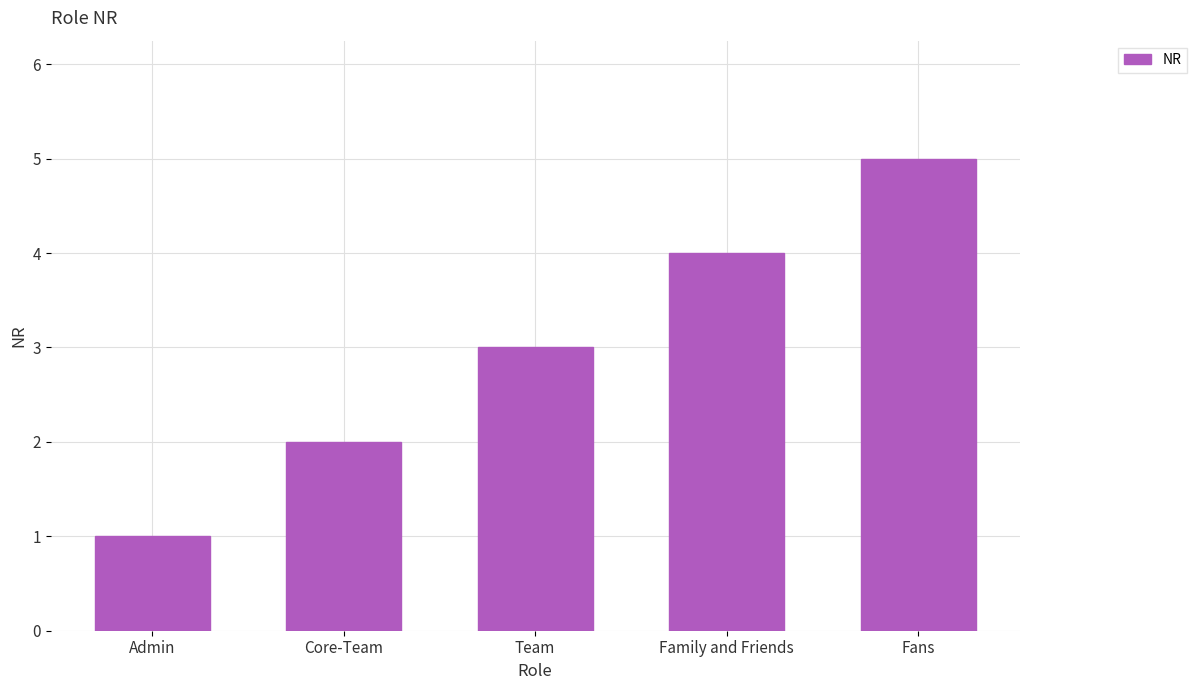

Between Team and Core-Team, which is larger?

Team